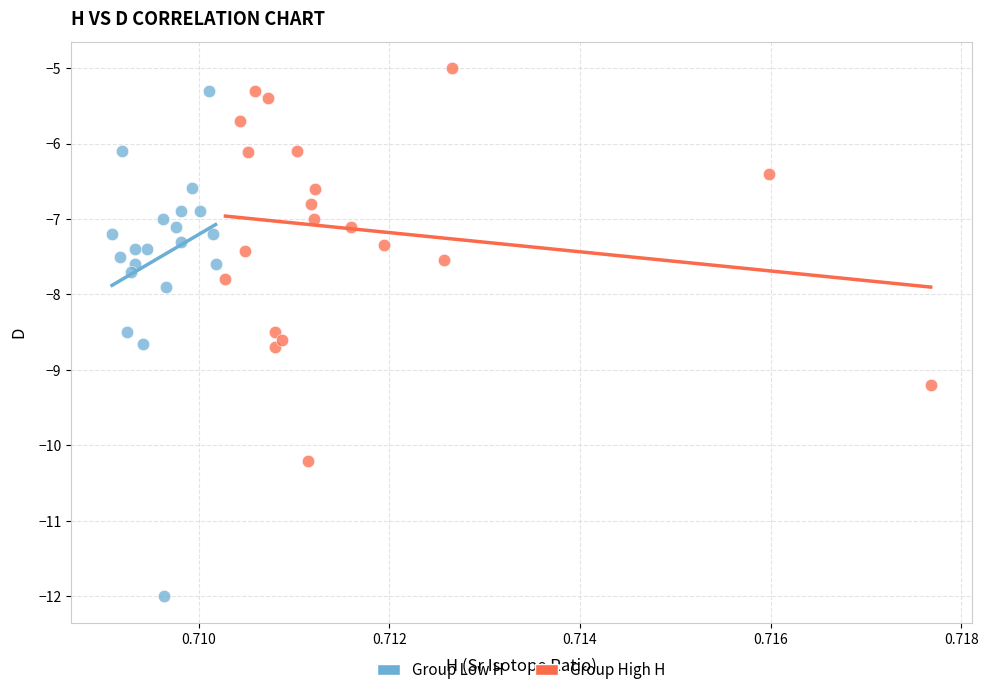

Which series has the widest spread of Y values?

Group Low H